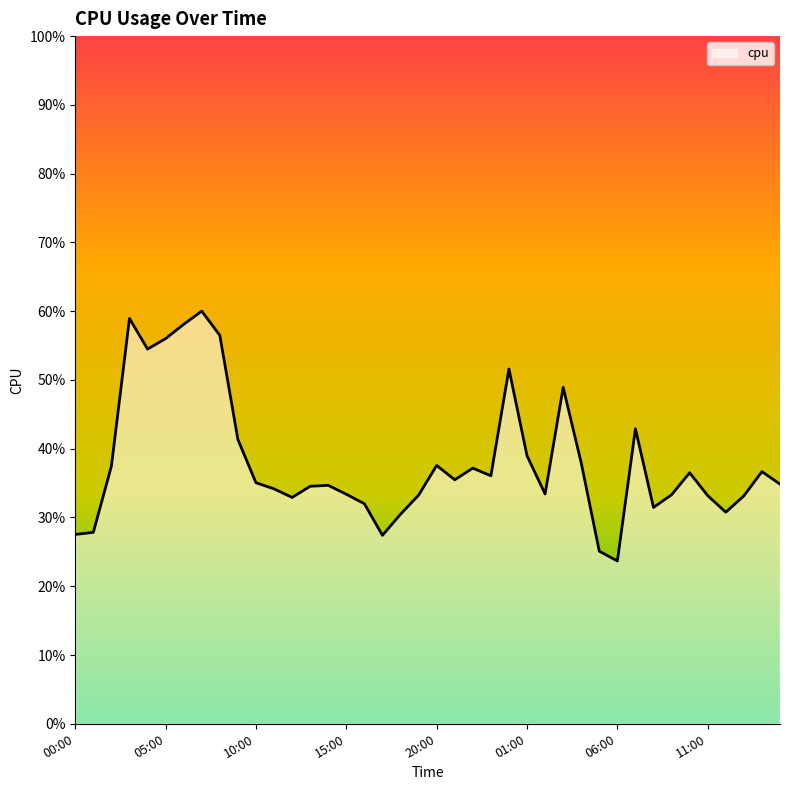

Does the chart display data point markers on the line(s)?

No